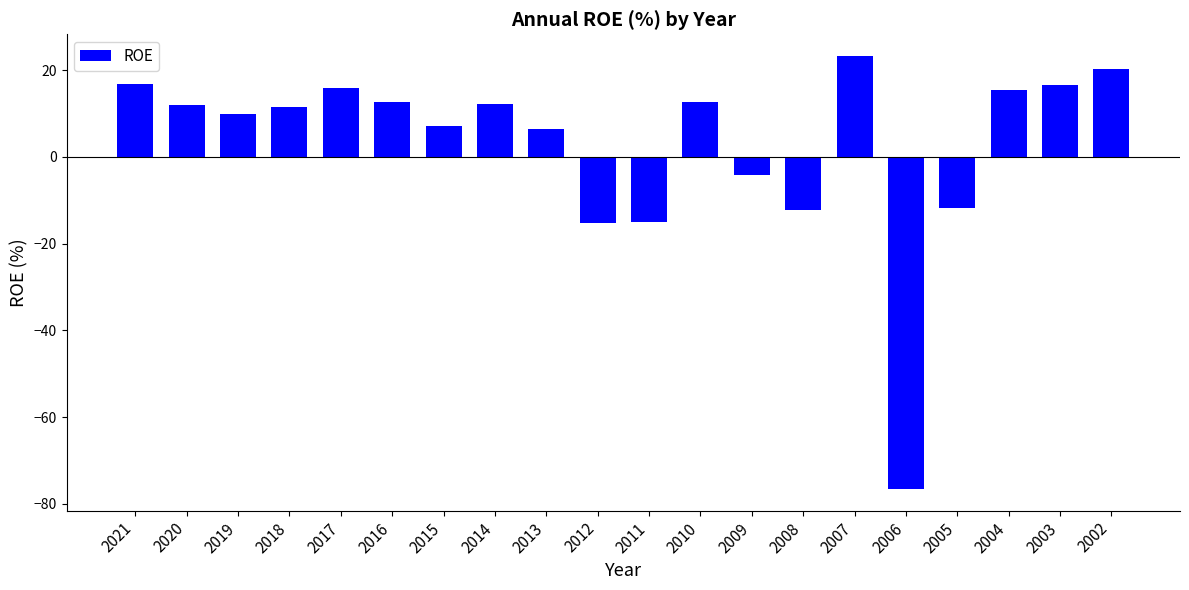

The value at 2020 is 11.9. True or false?

True